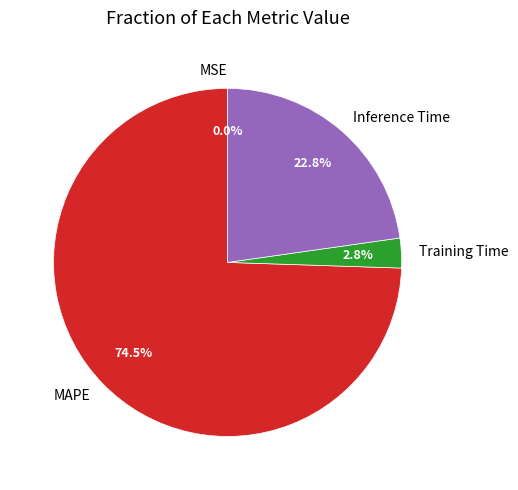

What is the total percentage of Training Time and MAPE?

77.2%